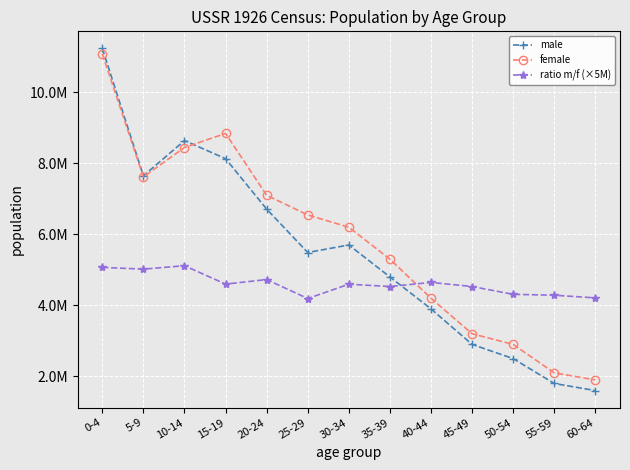

Is this an area chart (filled region under the line)?

No